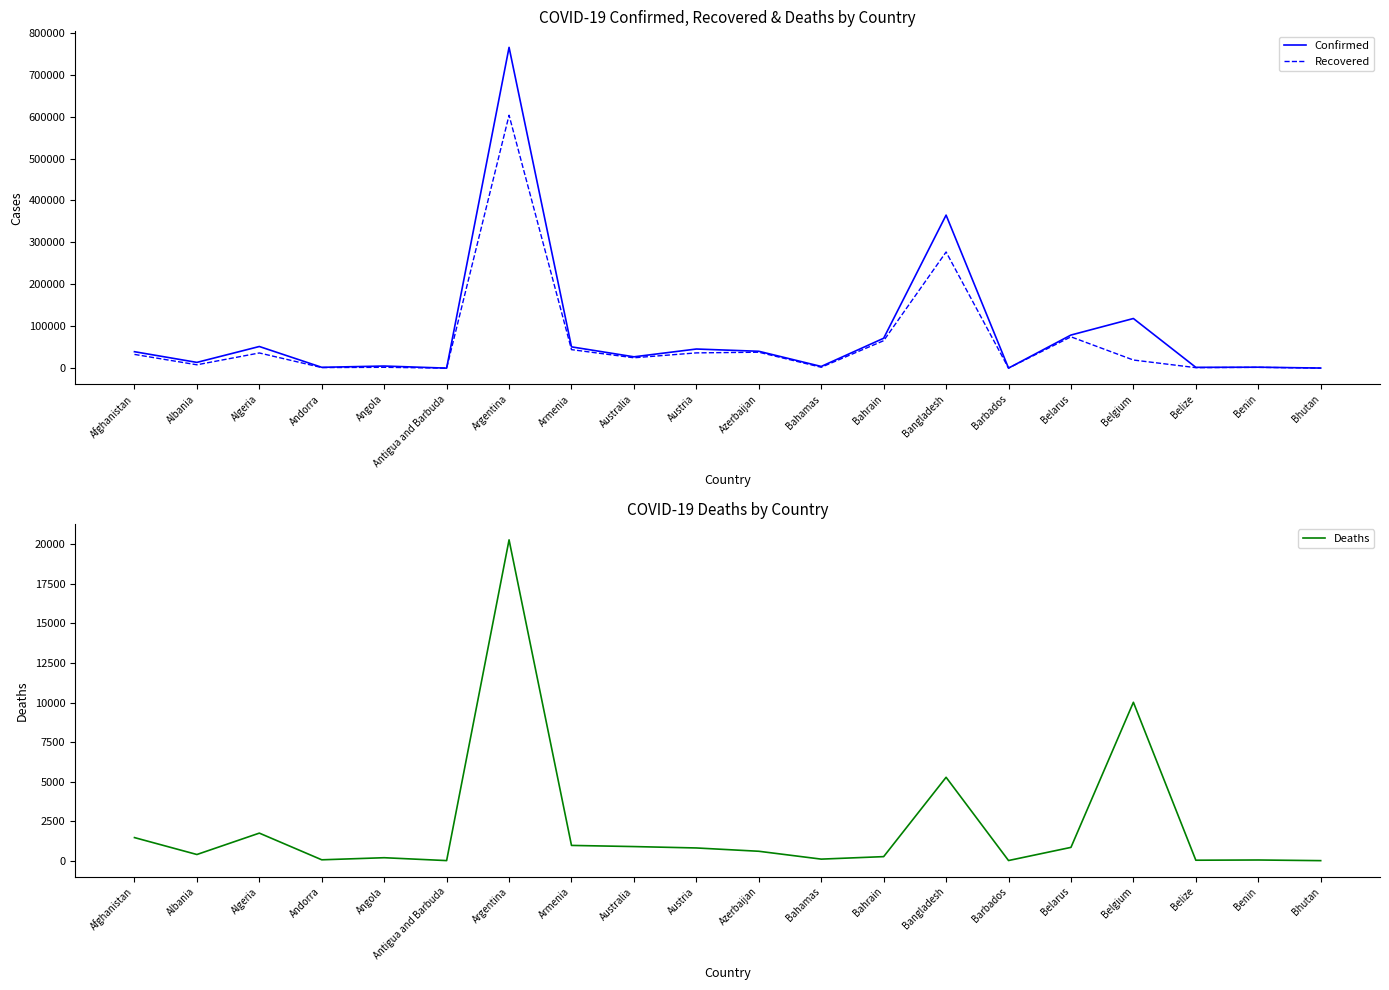

Read the Deaths value at Australia, to the nearest 100.

900